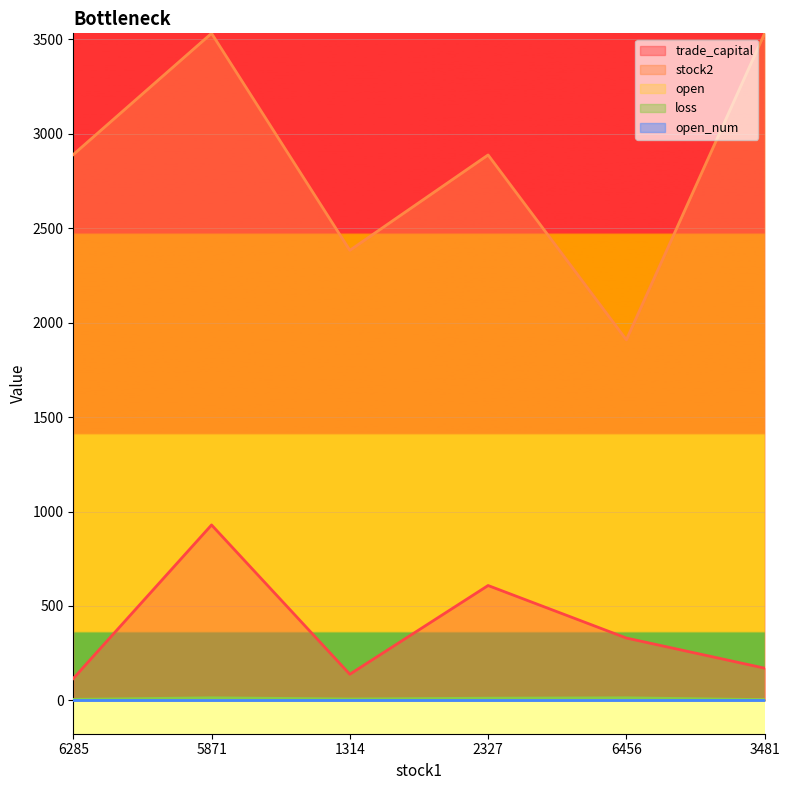

Which series has the largest total across all categories?

stock2